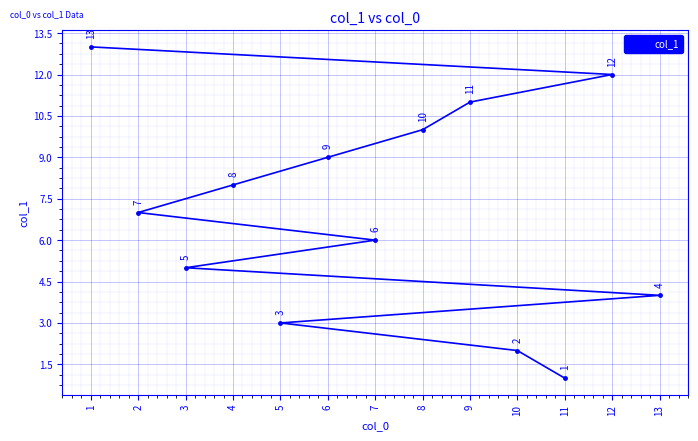

What is the greatest value displayed?

13